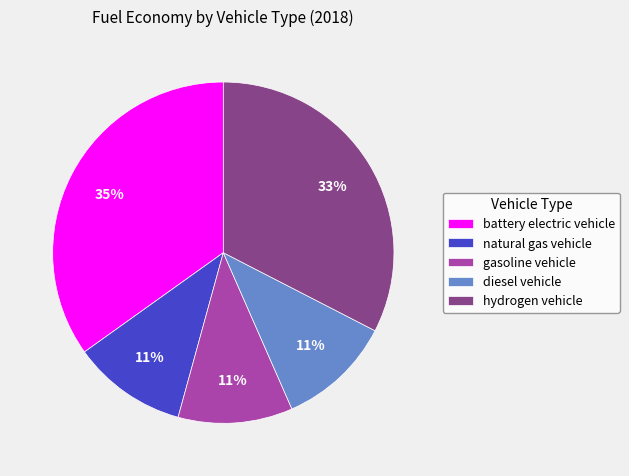

To the nearest percent, what portion does diesel vehicle represent?

11%